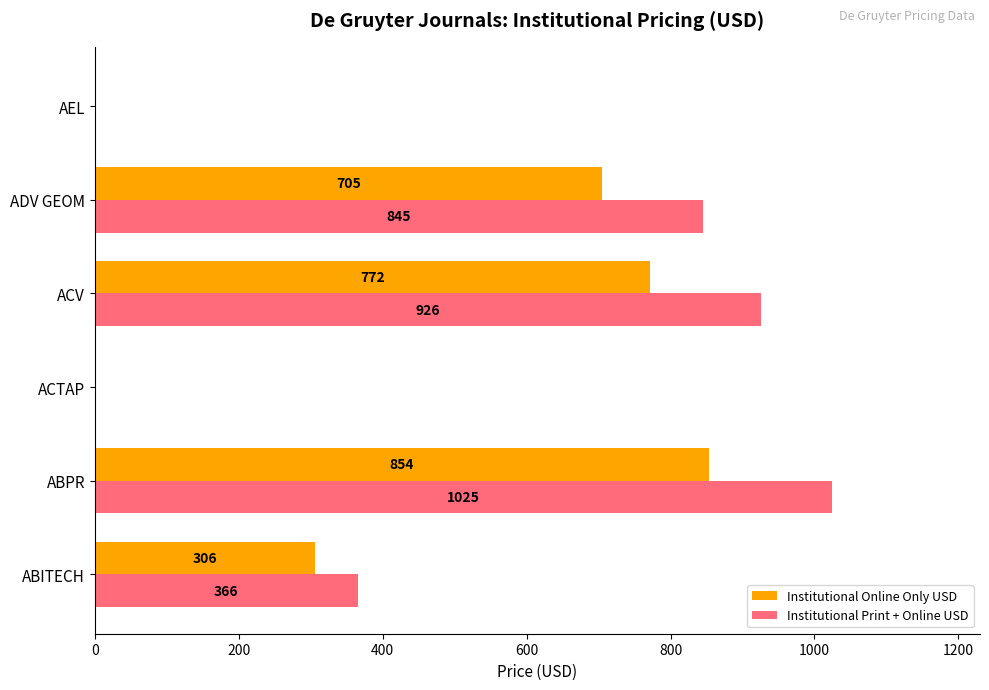

What is the sum of all Institutional Print + Online USD values?

3162